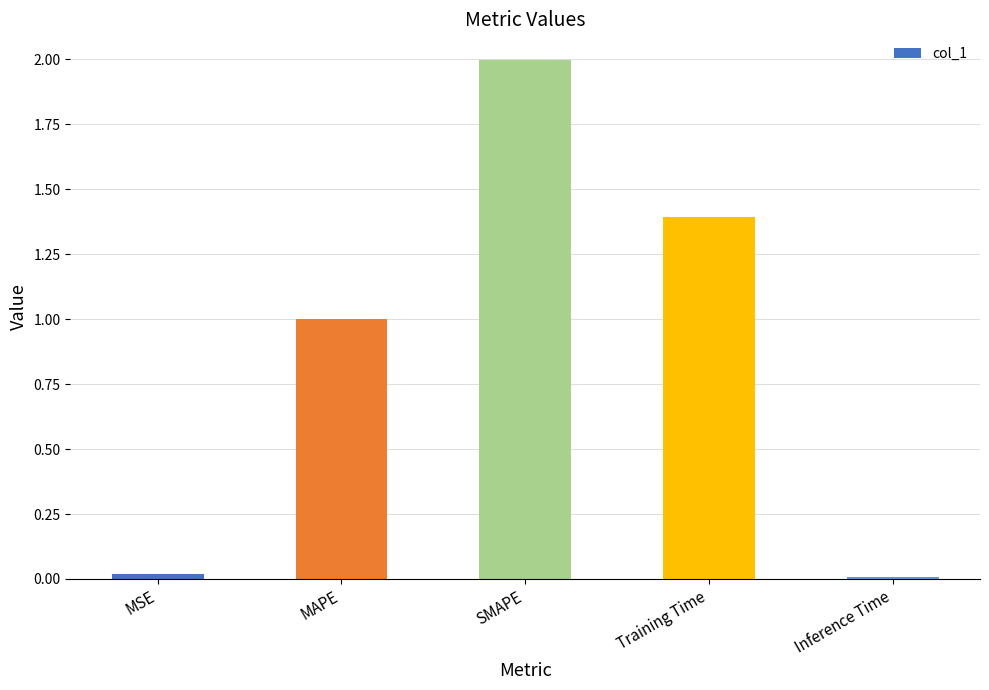

What position from the left is Training Time?

4